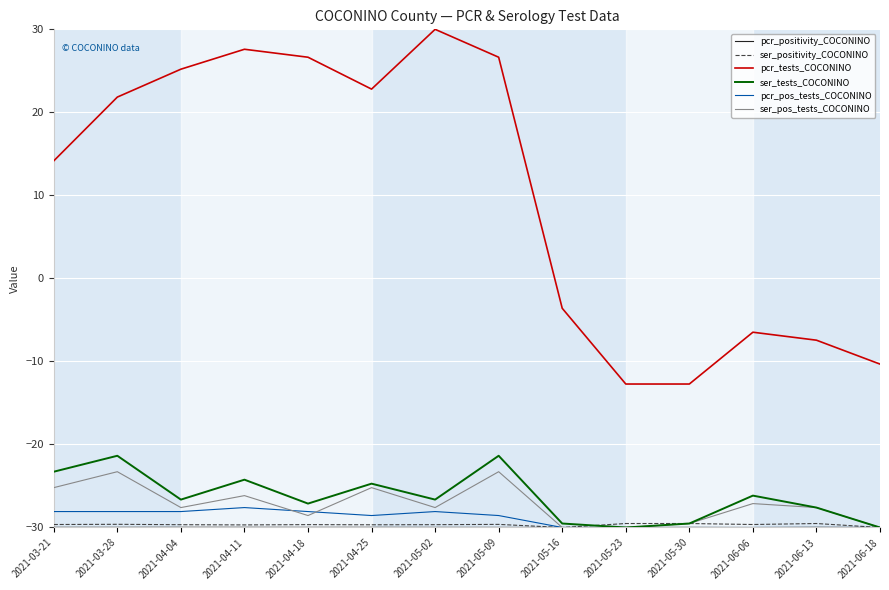

At which label is pcr_tests_COCONINO closest to 8?

2021-03-21